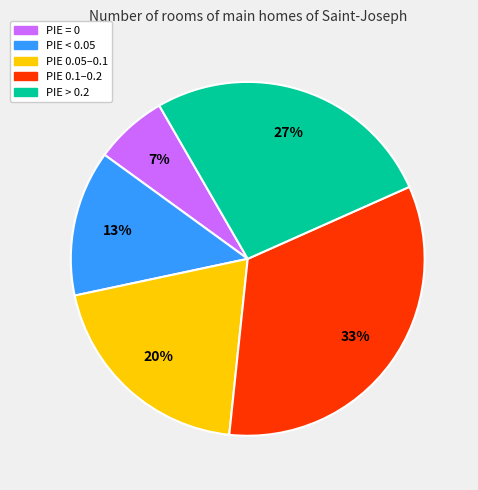

To the nearest percent, what is the average slice percentage?

20%